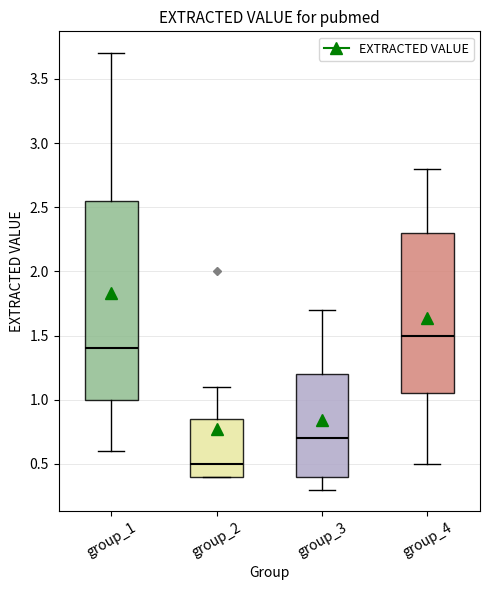

Where is the lower edge of the box for group_4 on the y-axis? The values are not printed on the chart, so give them approximately, as read against the axis.

1.05